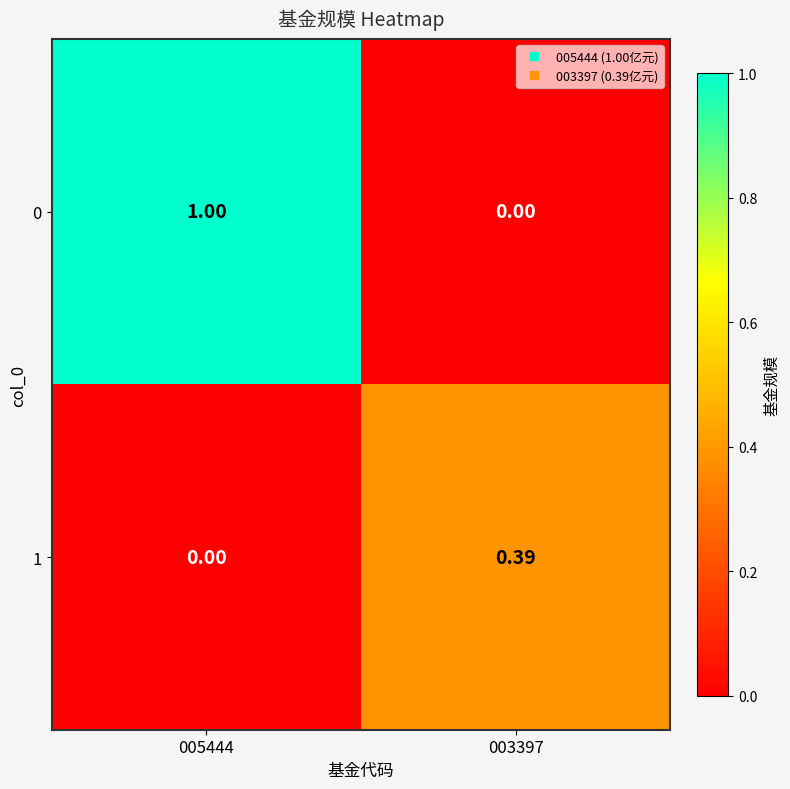

Is the value of 0 at 003397 greater than the value of 1 at 003397?

No